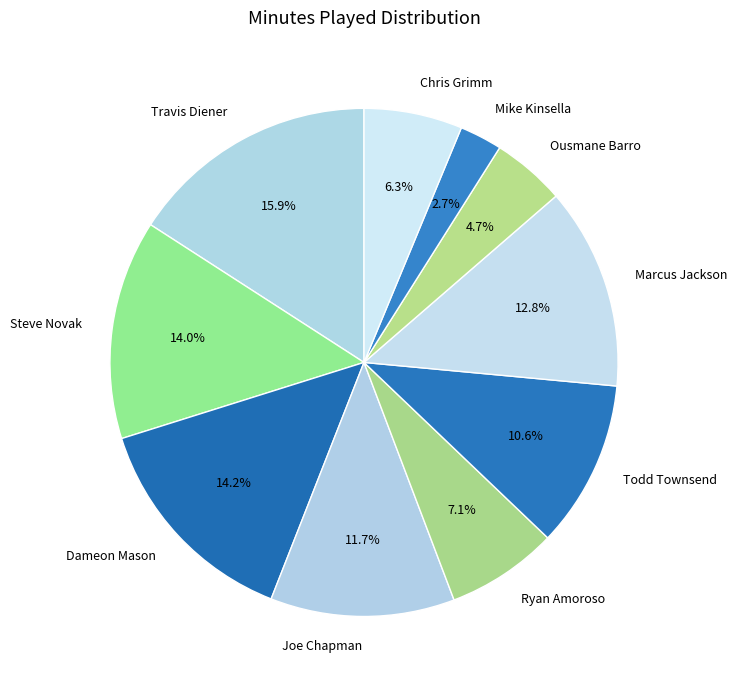

What is the ratio of the value at Travis Diener to the value at Dameon Mason?

1.1